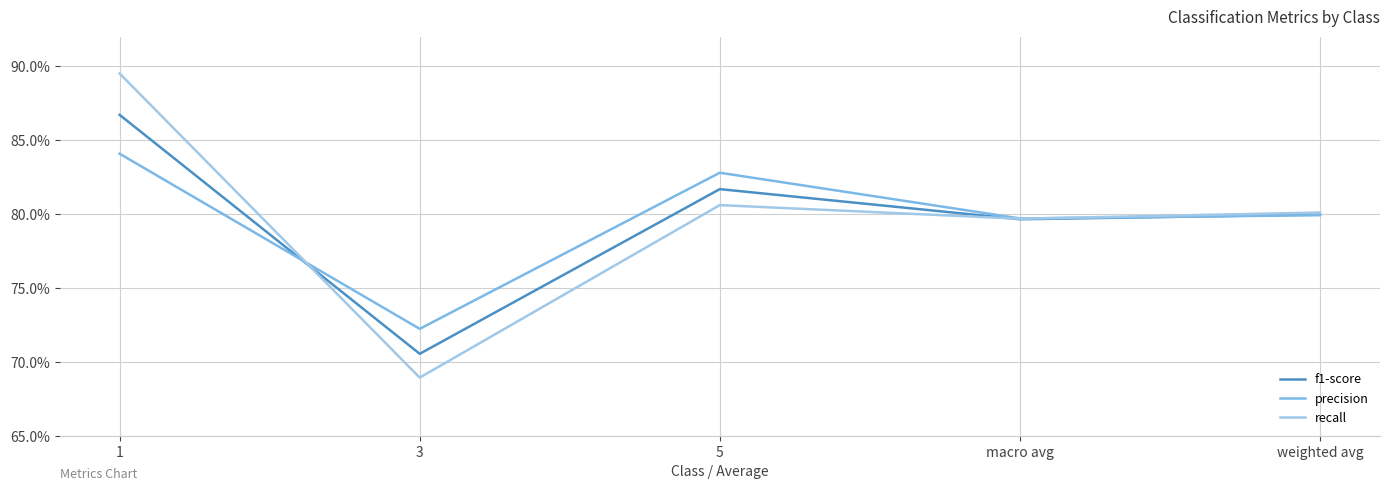

Does the chart display data point markers on the line(s)?

No